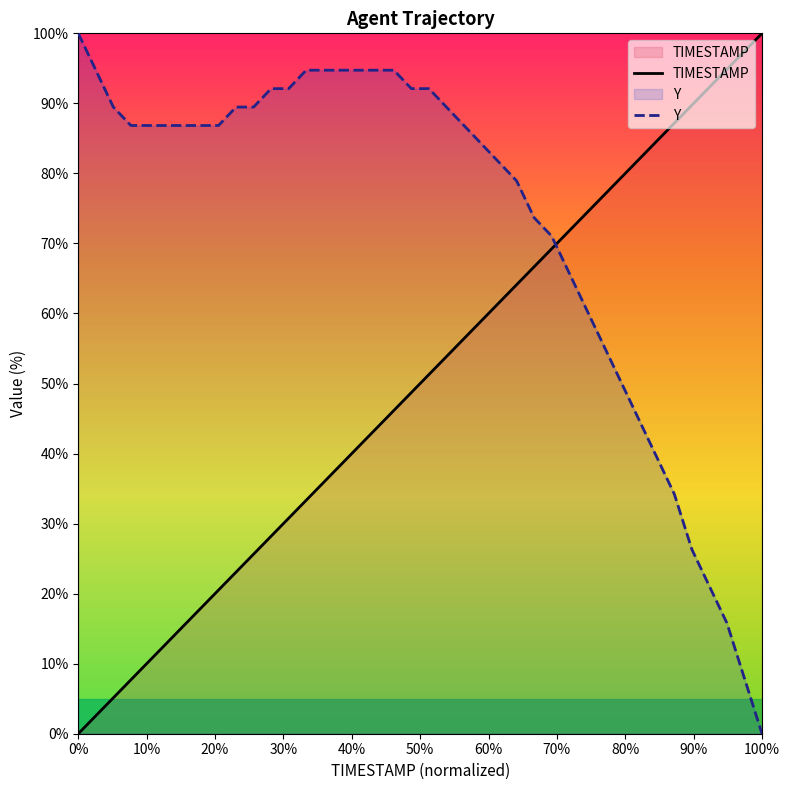

Which series has the largest range (max minus min)?

TIMESTAMP